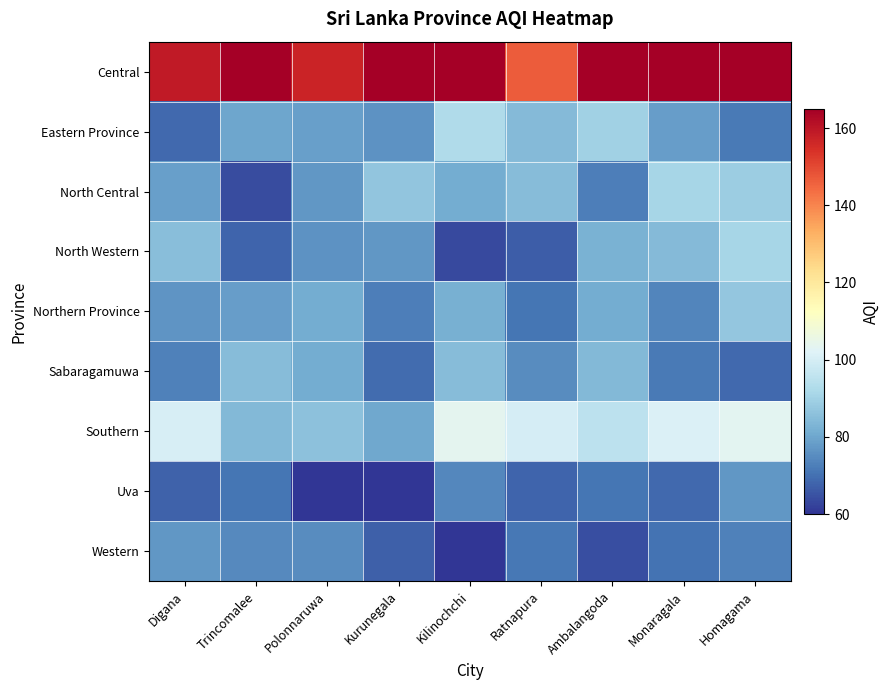

At Polonnaruwa, list the series in order from smallest to largest.

Uva, Western, North Western, North Central, Eastern Province, Sabaragamuwa, Northern Province, Southern, Central